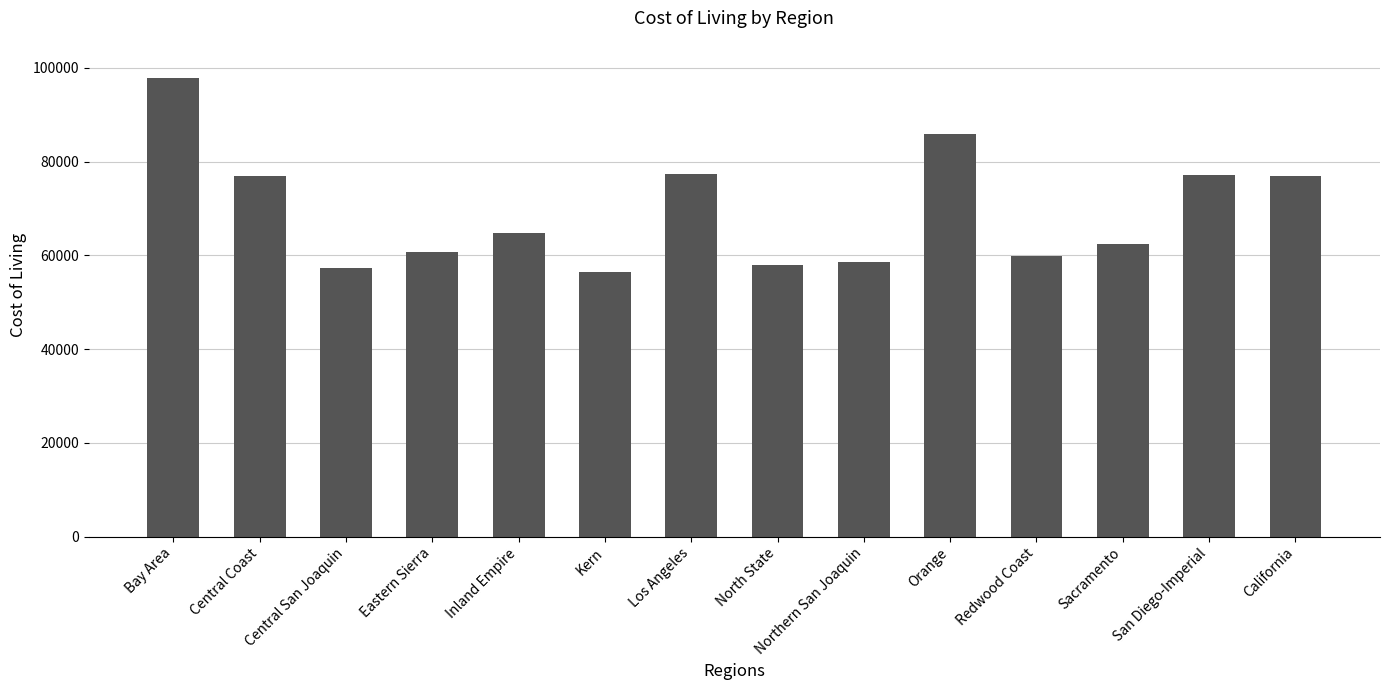

Read the value at Central San Joaquin.

57300.7